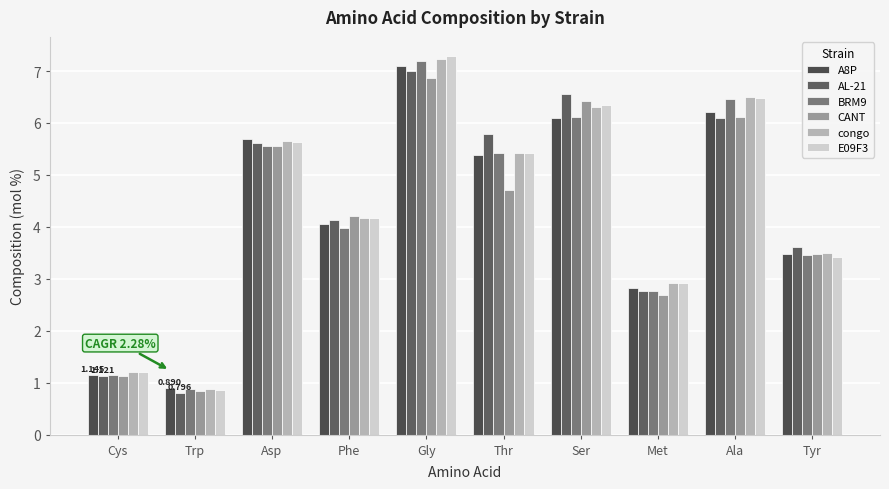

Where does the BRM9 series first go above 5?

Asp